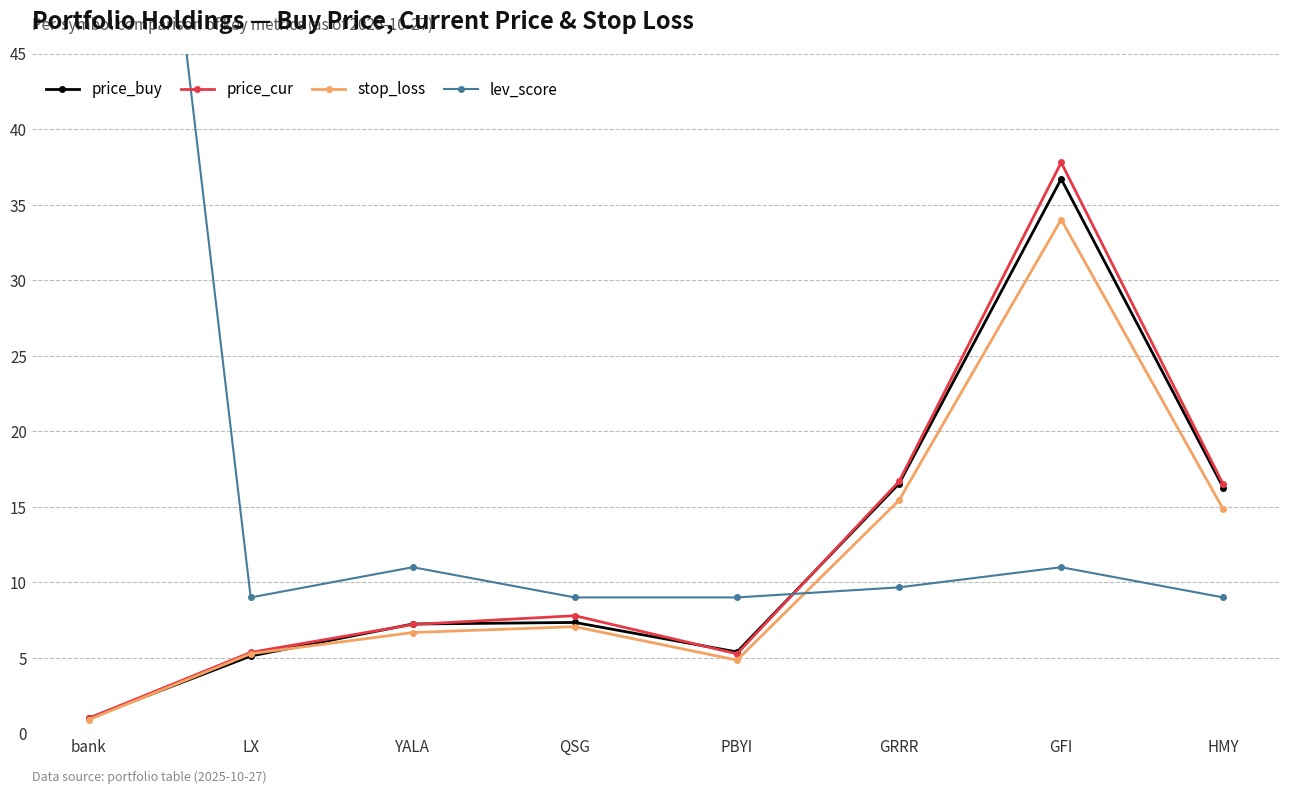

Where is the first local minimum for price_cur?

PBYI